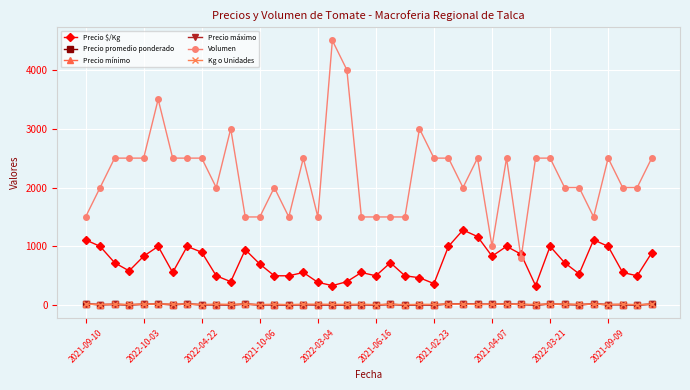

How many interior local valleys does the Kg o Unidades series have?

12